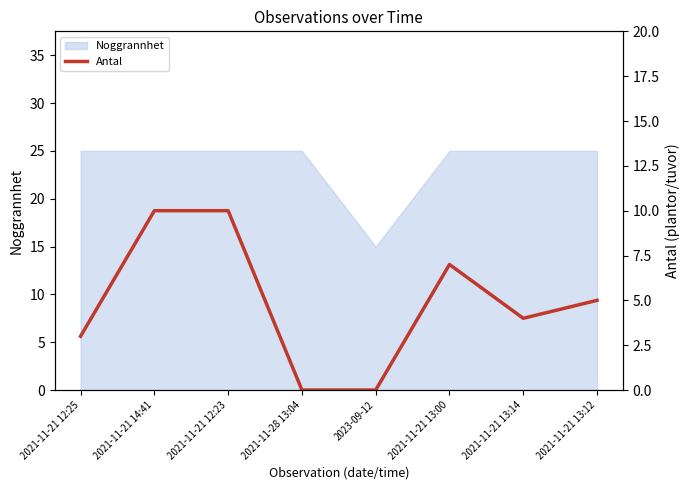

What is the difference between the values at 2021-11-21 13:14 and 2021-11-21 12:23?

6